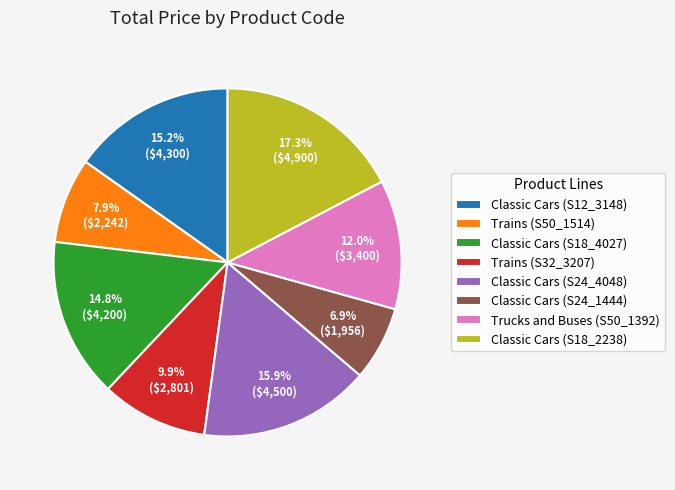

Does any single category account for the majority?

No